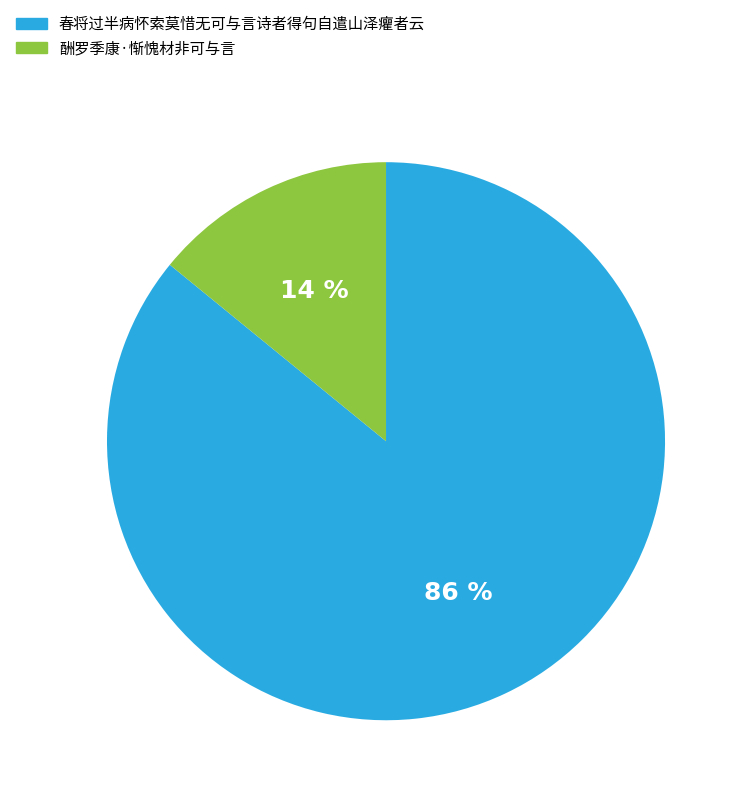

The 酬罗季康·惭愧材非可与言 slice represents 28% of the pie. True or false?

False